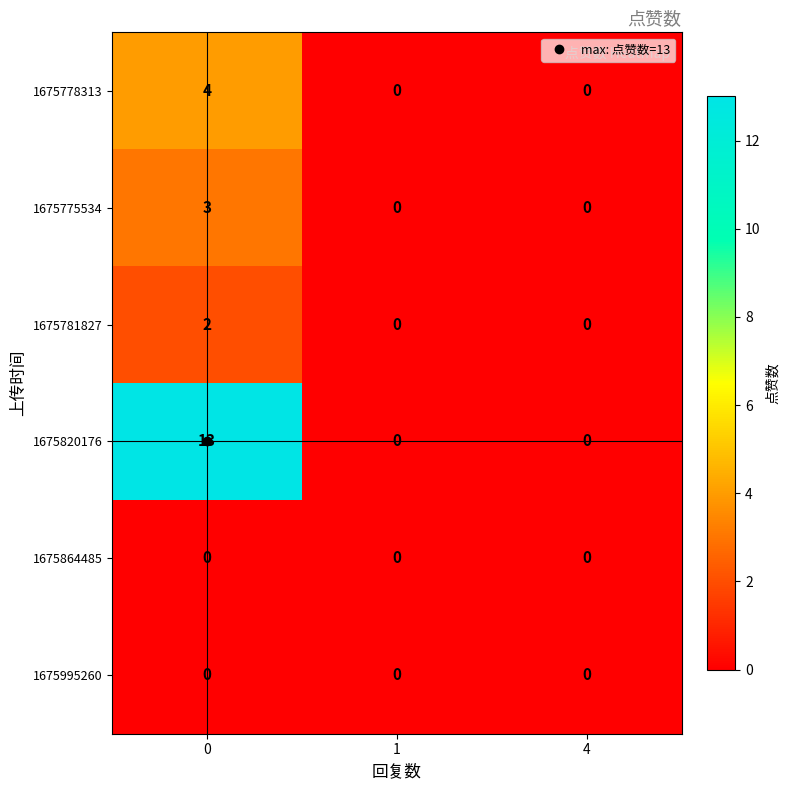

Which series has the largest range (max minus min)?

1675820176